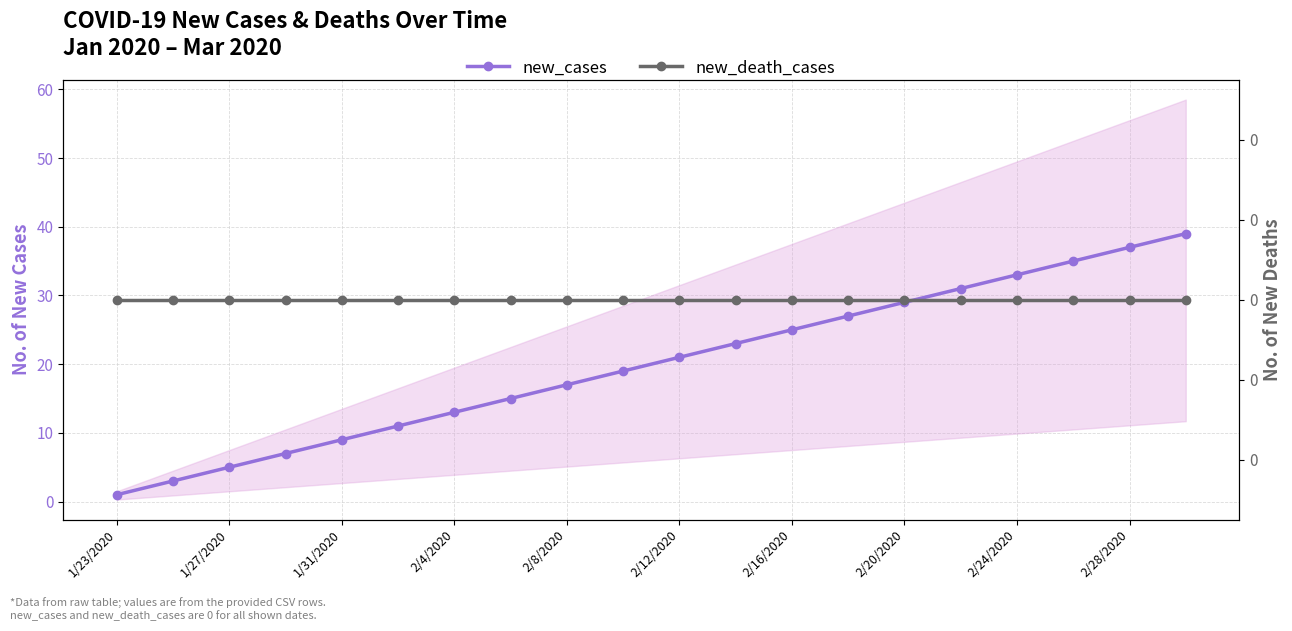

Which has a higher value, 13 or 10?

13